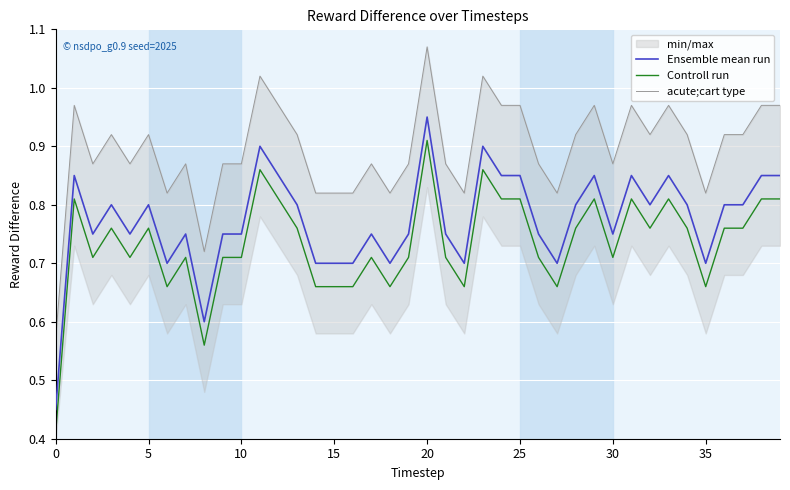

The value of Ensemble mean run at 0 is 0.6. True or false?

False